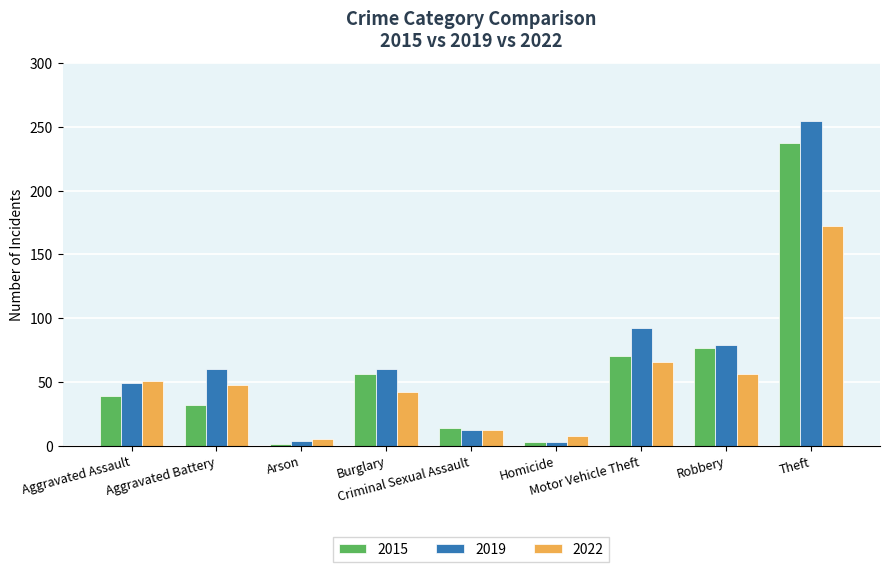

The value of 2019 at Homicide is 3. True or false?

True